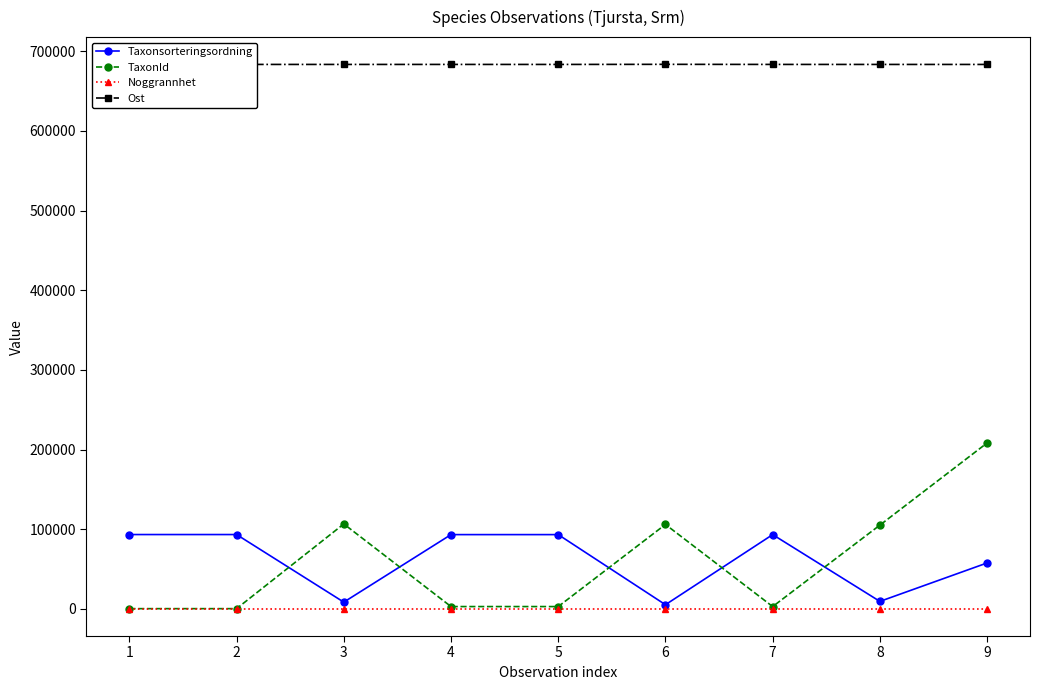

What is the maximum value shown in the chart?

683644.2